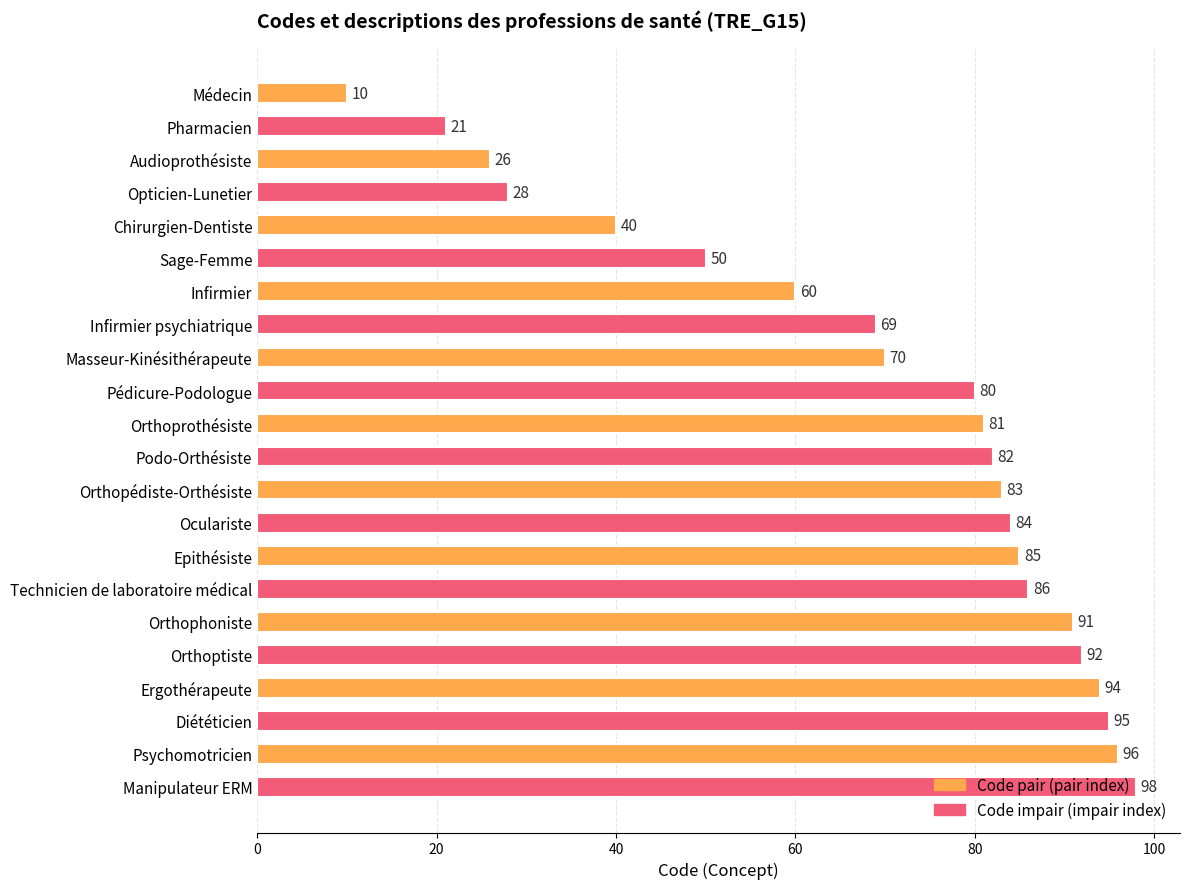

What is the average value?

69